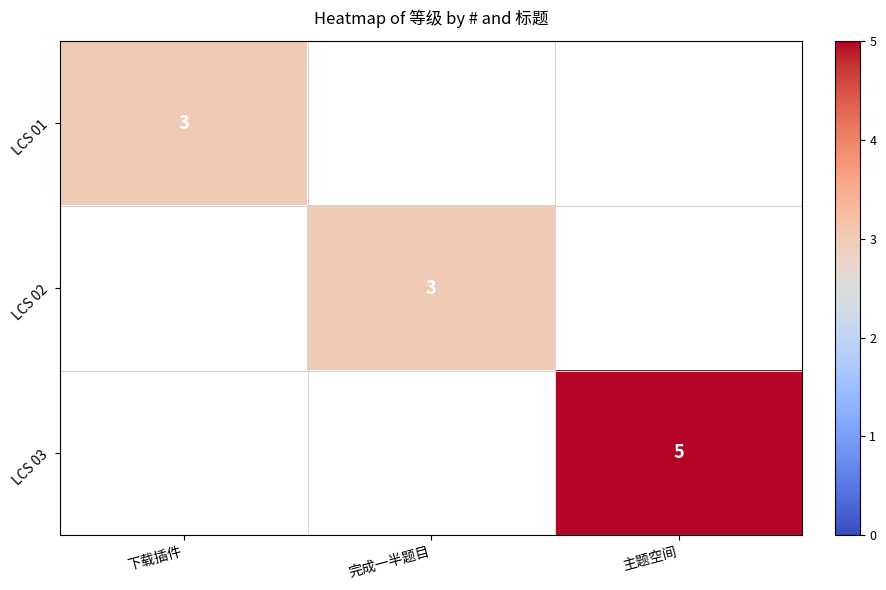

Is the value of LCS 03 at 主题空间 greater than the value of LCS 02 at 完成一半题目?

Yes